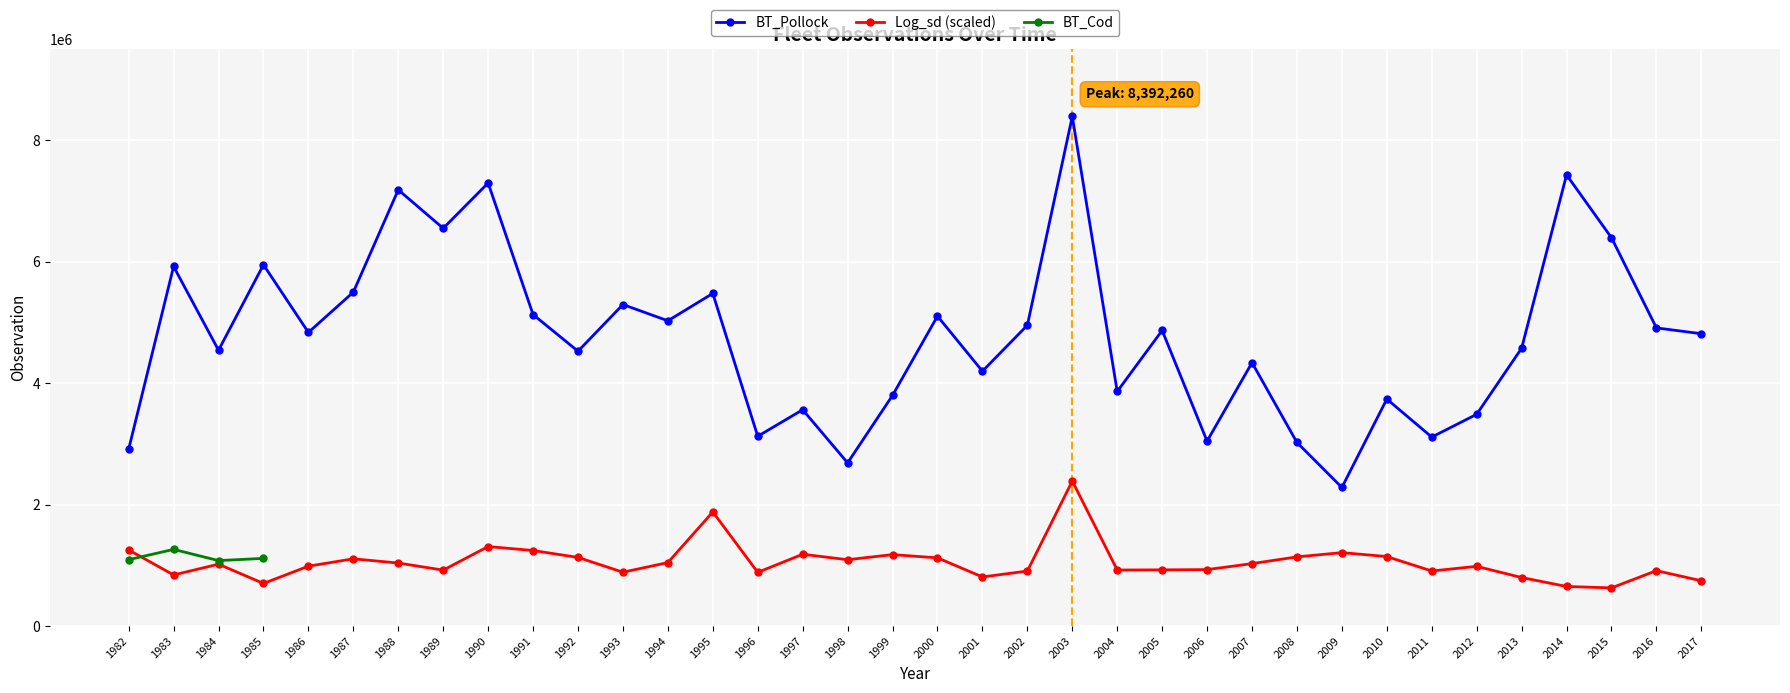

True or false: BT_Pollock and Log_sd_Pollock cross at least once.

False